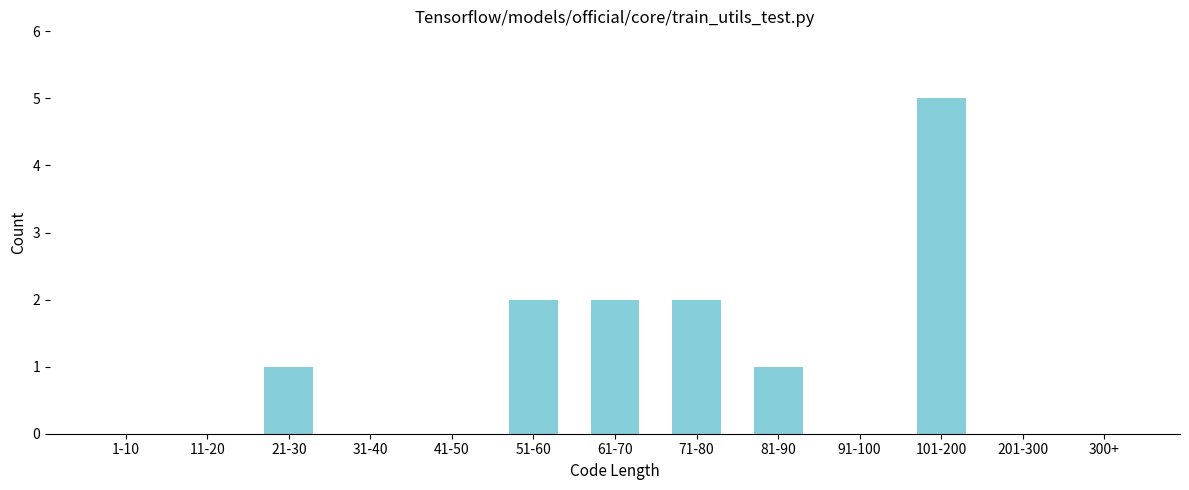

Reading left to right, transcribe all the data shown in this chart.

1-10=0	11-20=0	21-30=1	31-40=0	41-50=0	51-60=2	61-70=2	71-80=2	81-90=1	91-100=0	101-200=5	201-300=0	300+=0